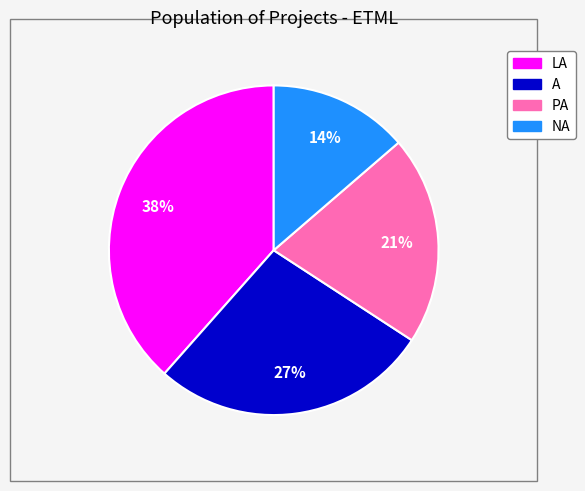

What percentage is the A slice, to the nearest percent?

27%